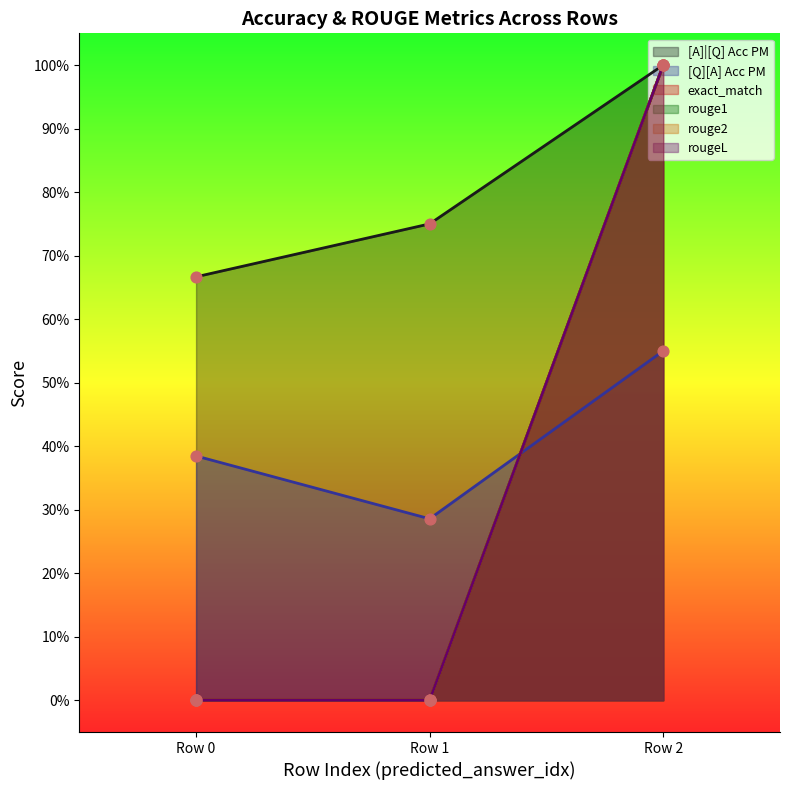

Which series contains the lowest Y value?

exact_match